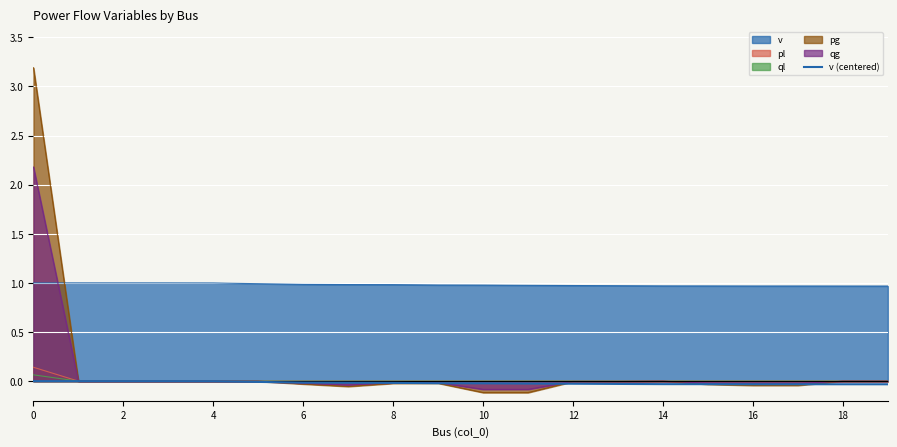

The value at 14 is -0.0. True or false?

True